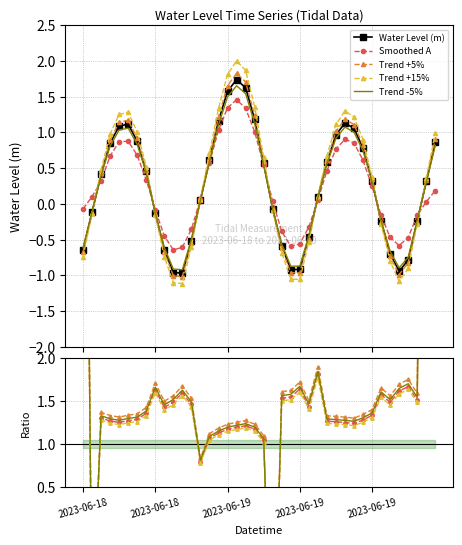

Does the chart have visible grid lines?

Yes